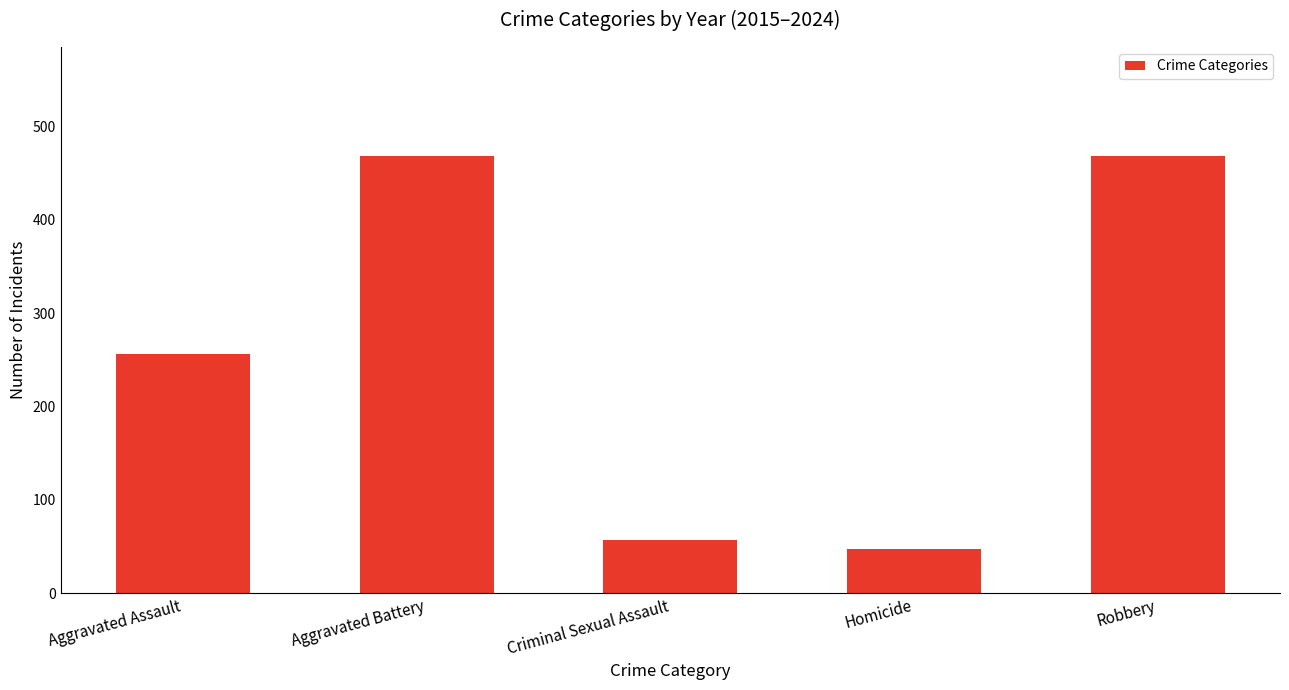

What is the difference between the maximum and second lowest values?

410.7